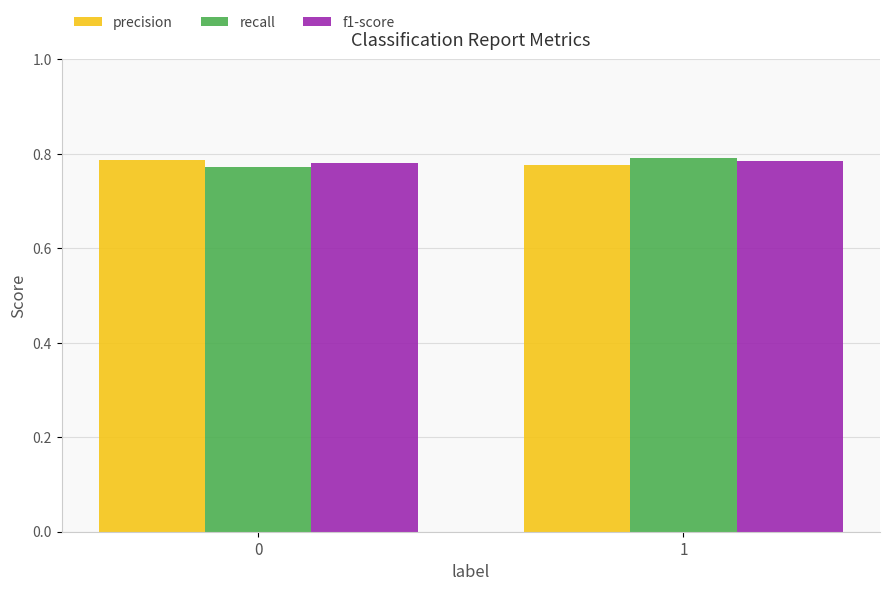

List the series in order of their overall mean, lowest first.

f1-score, recall, precision